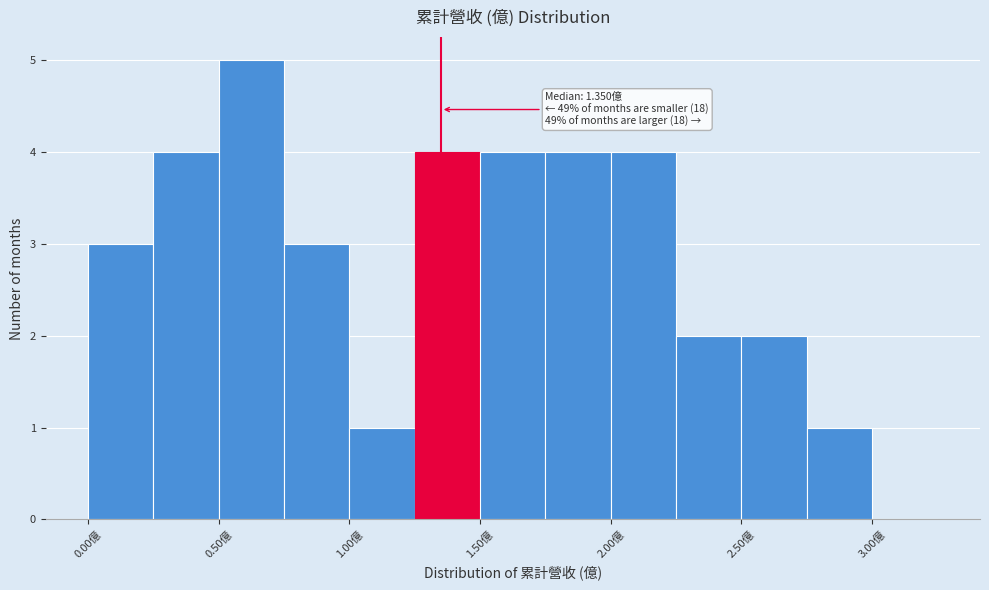

Which range on the x-axis has the tallest bar?

0.50 to 0.75